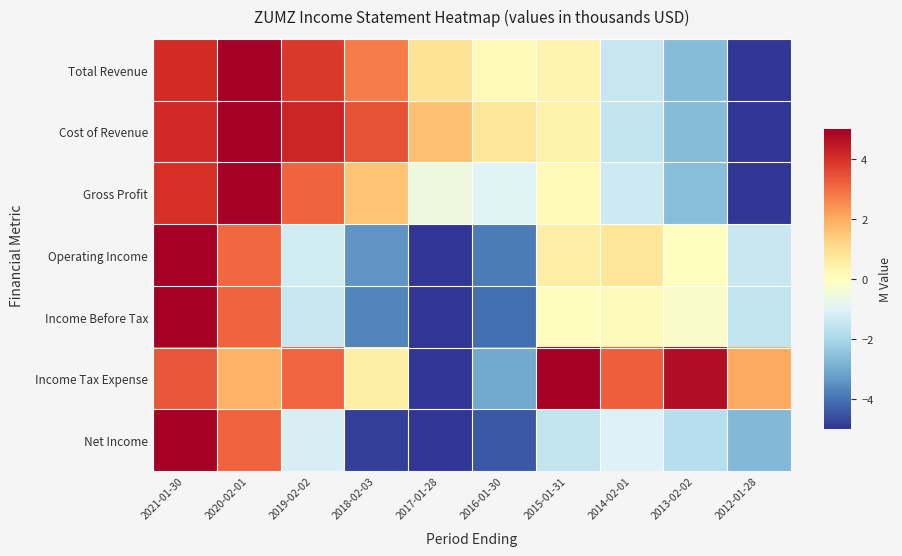

What is the smallest value displayed?

-5.0